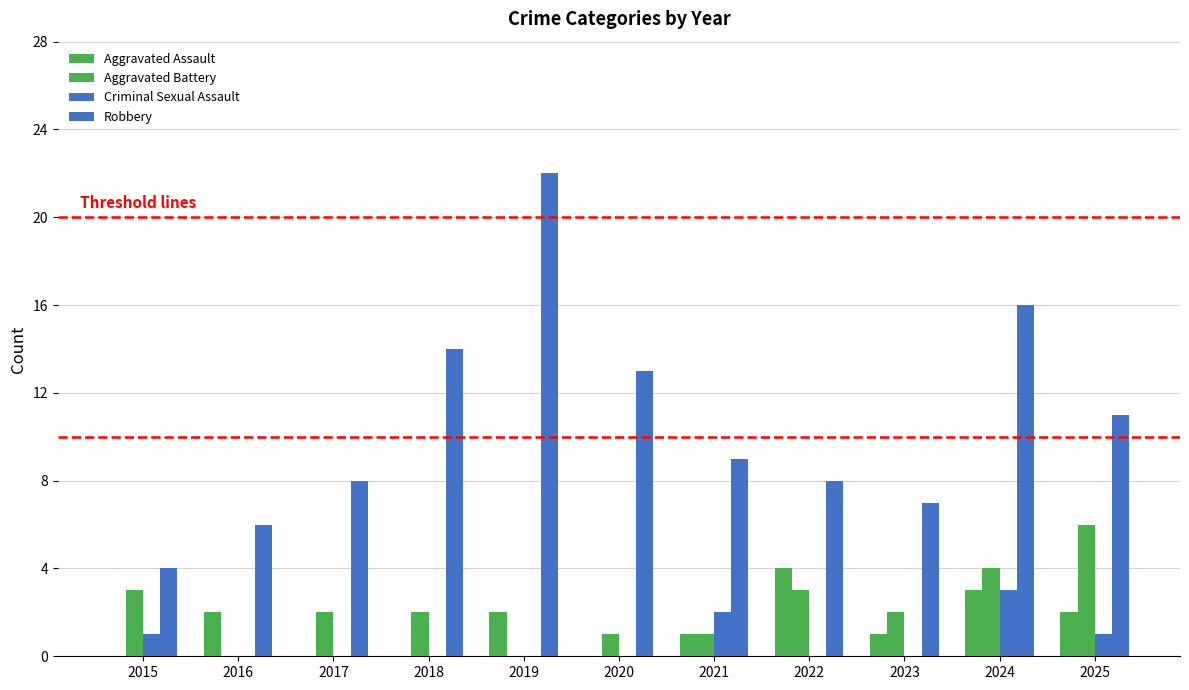

Rank the categories by Robbery value from highest to lowest.

2019, 2024, 2018, 2020, 2025, 2021, 2017, 2022, 2023, 2016, 2015